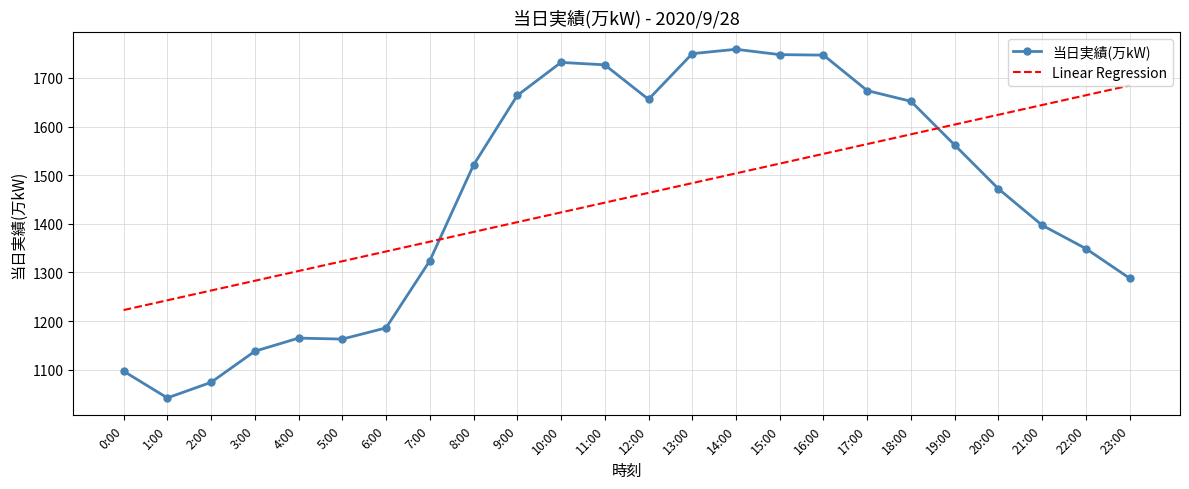

What is the difference between the Linear Regression values at 5:00 and 6:00?

20.1